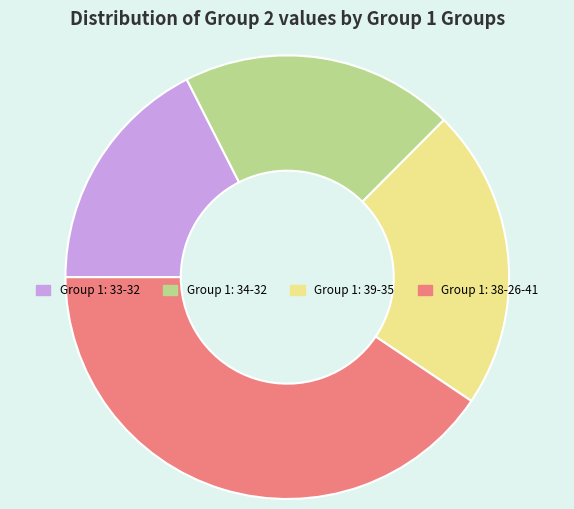

Between Group 1: 38-26-41 and Group 1: 33-32, which is larger?

Group 1: 38-26-41